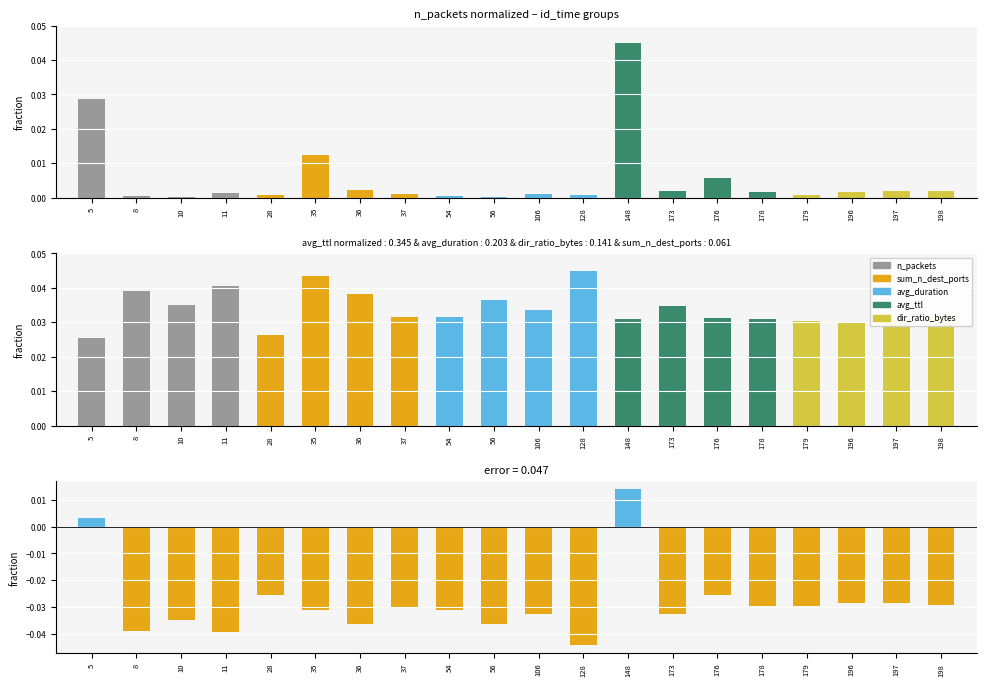

What is the difference between the maximum and minimum values?

0.1